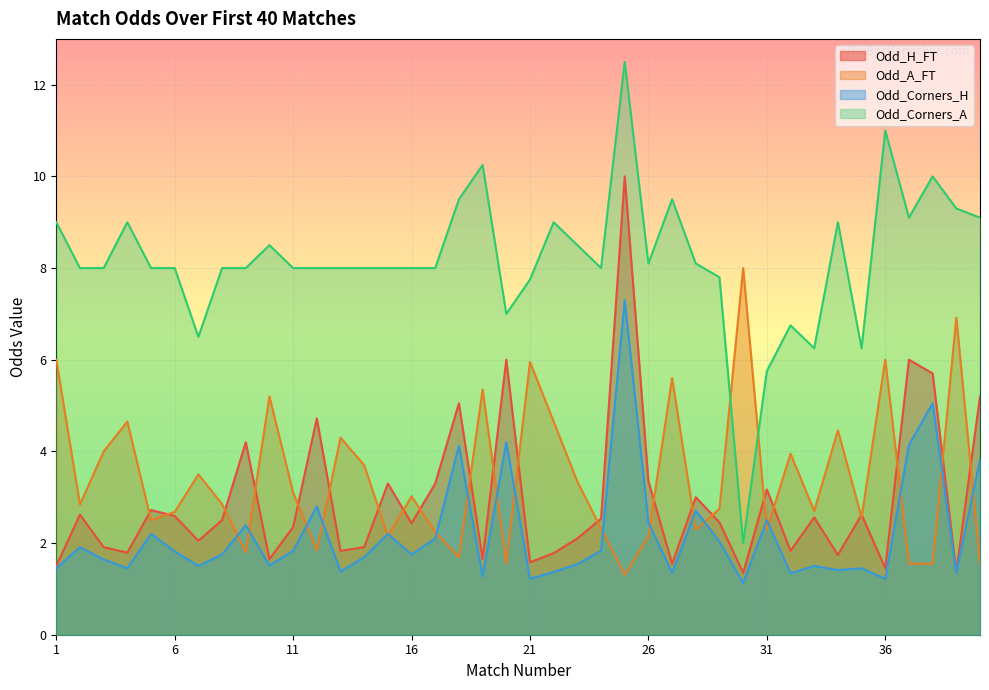

What is the sum of all Odd_H_FT values?

117.4